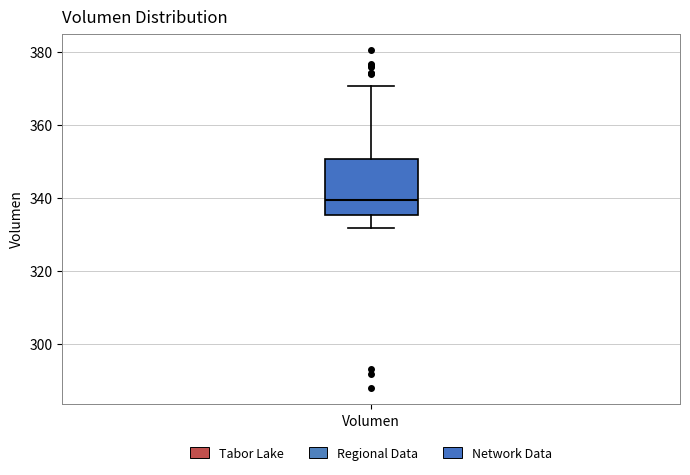

Transcribe this box plot: give where the median line is, the range the box spans, and where the two whiskers end, as read against the y-axis. The values are not printed on the chart, so give them approximately, as read against the axis.

median 340, box 336 to 350, whiskers 332 to 370